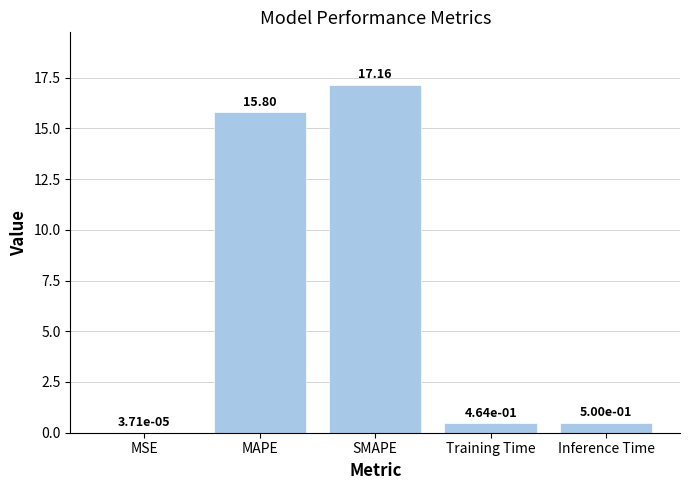

Which has a higher value, SMAPE or MAPE?

SMAPE